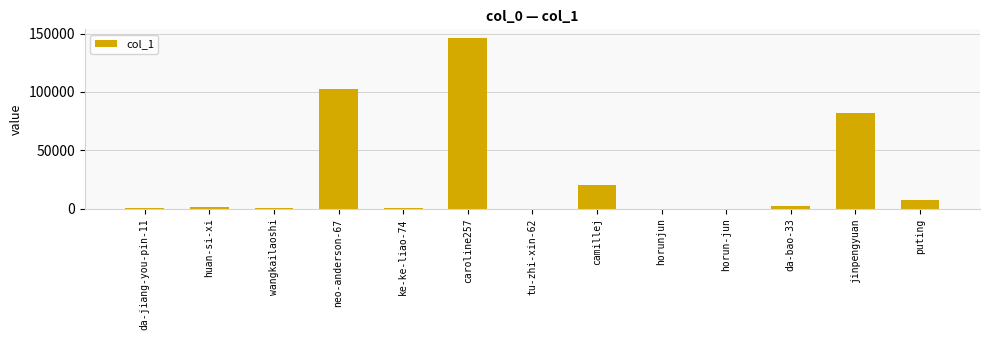

Where is the data nearest to the value 73155?

jinpengyuan